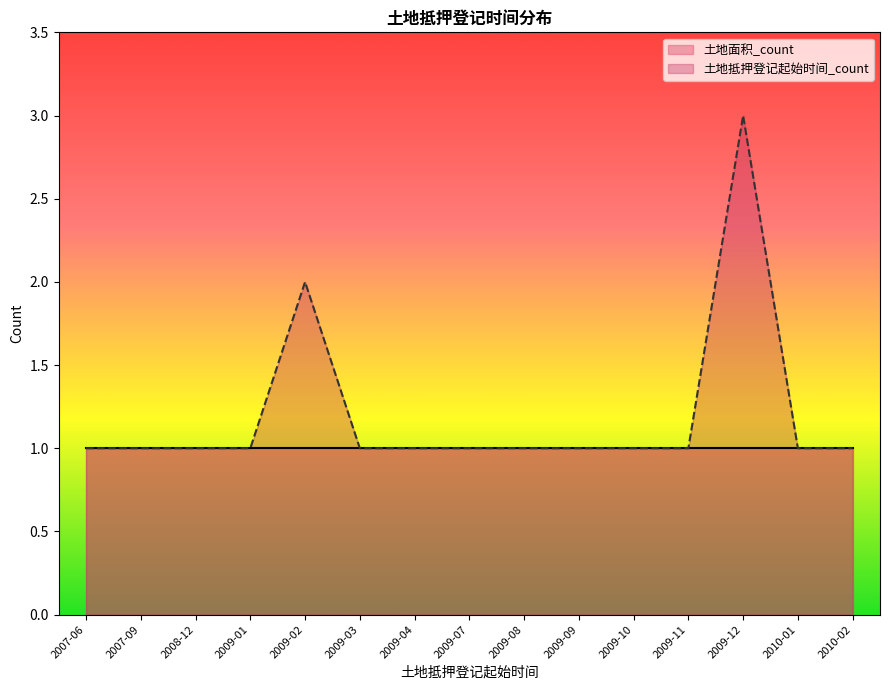

Approximately how many times larger is the value at 2010-01 compared to 2007-06?

1.0